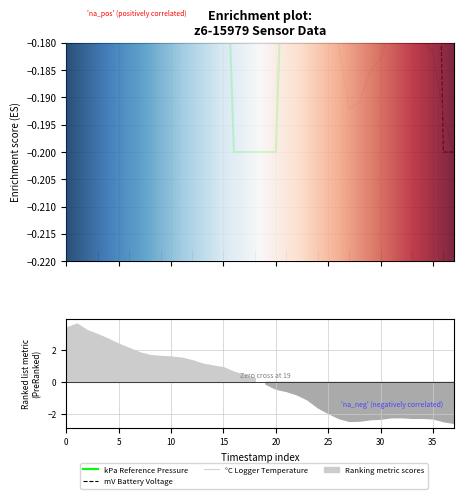

Which series has the largest range (max minus min)?

kPa Reference Pressure